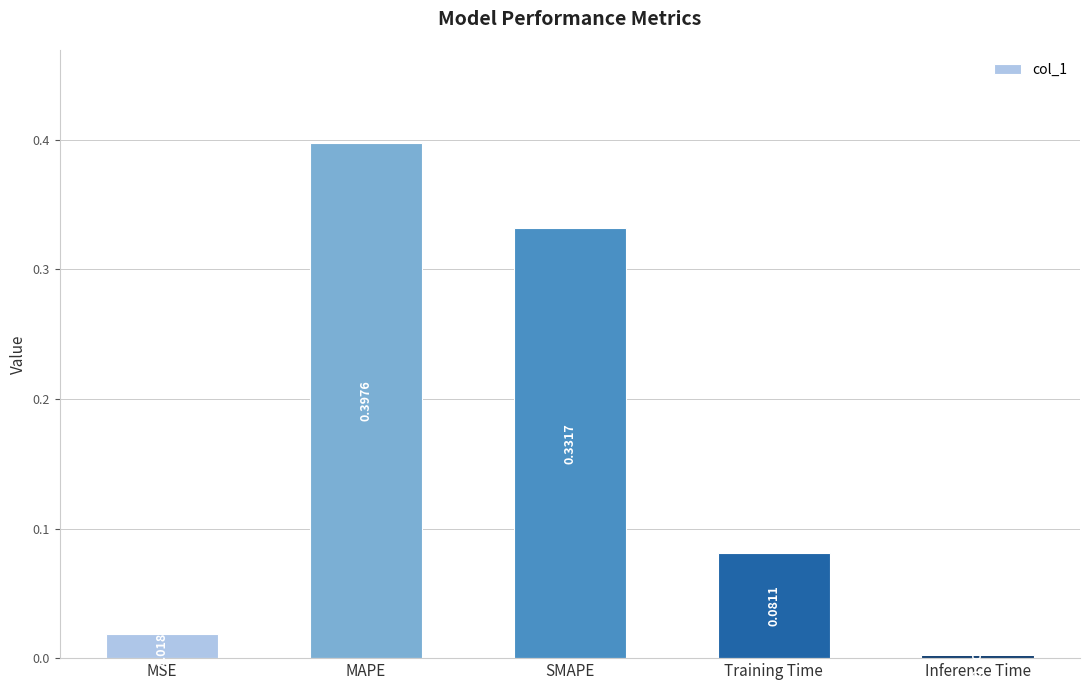

What is the label of the 3rd bar from the right?

SMAPE